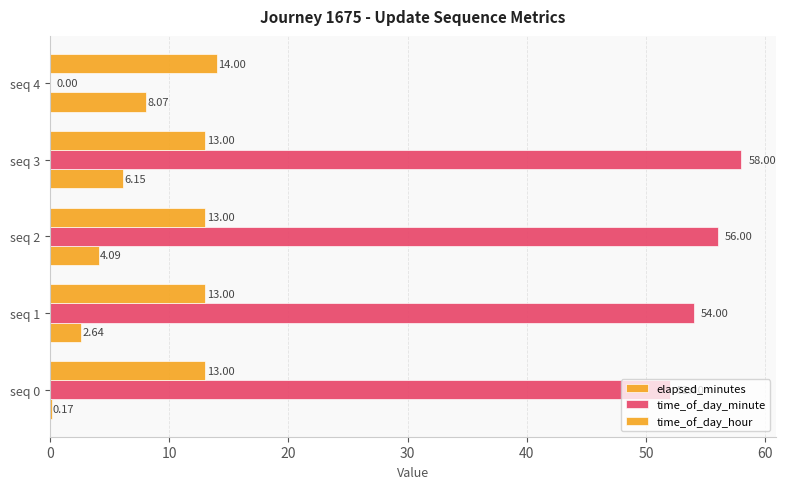

Which series has the largest total across all categories?

time_of_day_minute